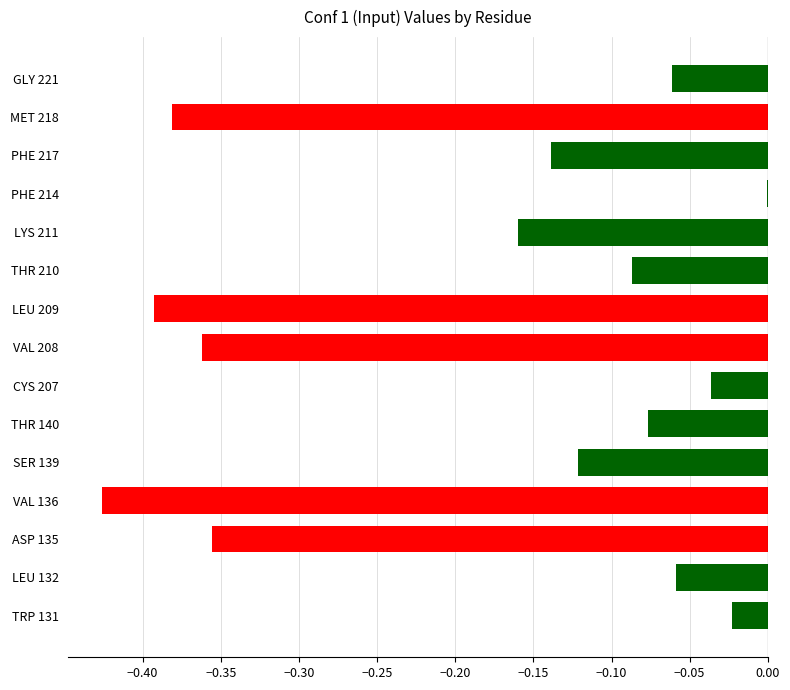

Which has a higher value, LEU 209 or VAL 136?

LEU 209